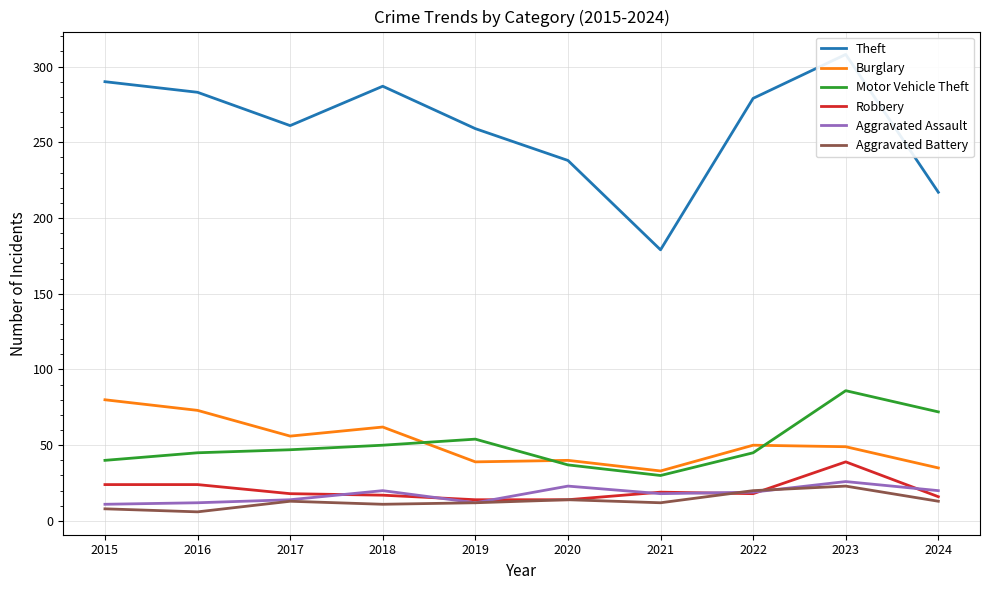

Where is the first local minimum for Aggravated Battery?

2016